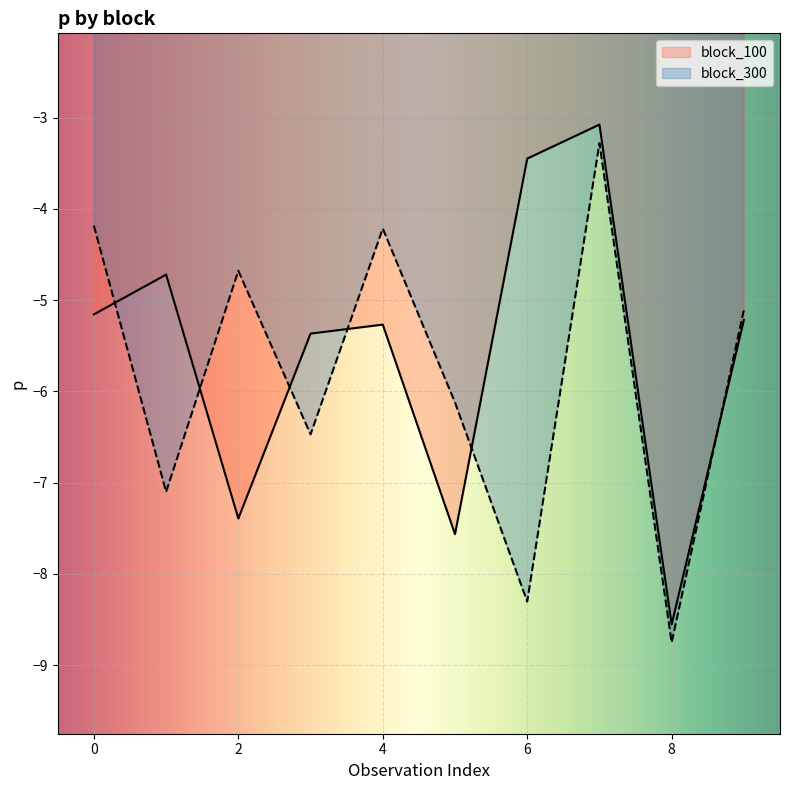

What is the average value of the block_300 series?

-5.8